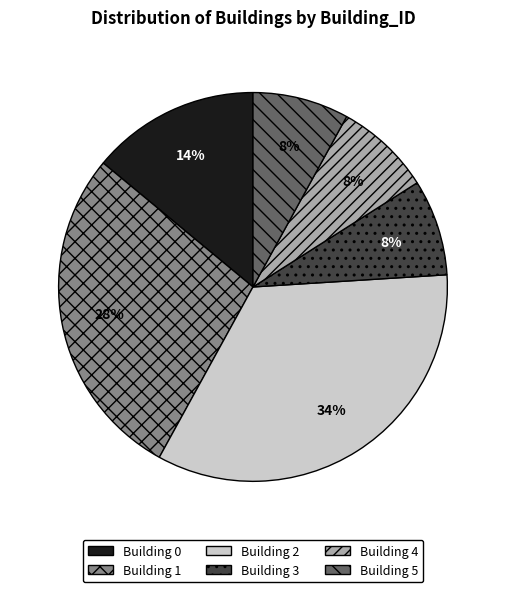

To the nearest percent, what percentage of the pie is Building 5?

8%